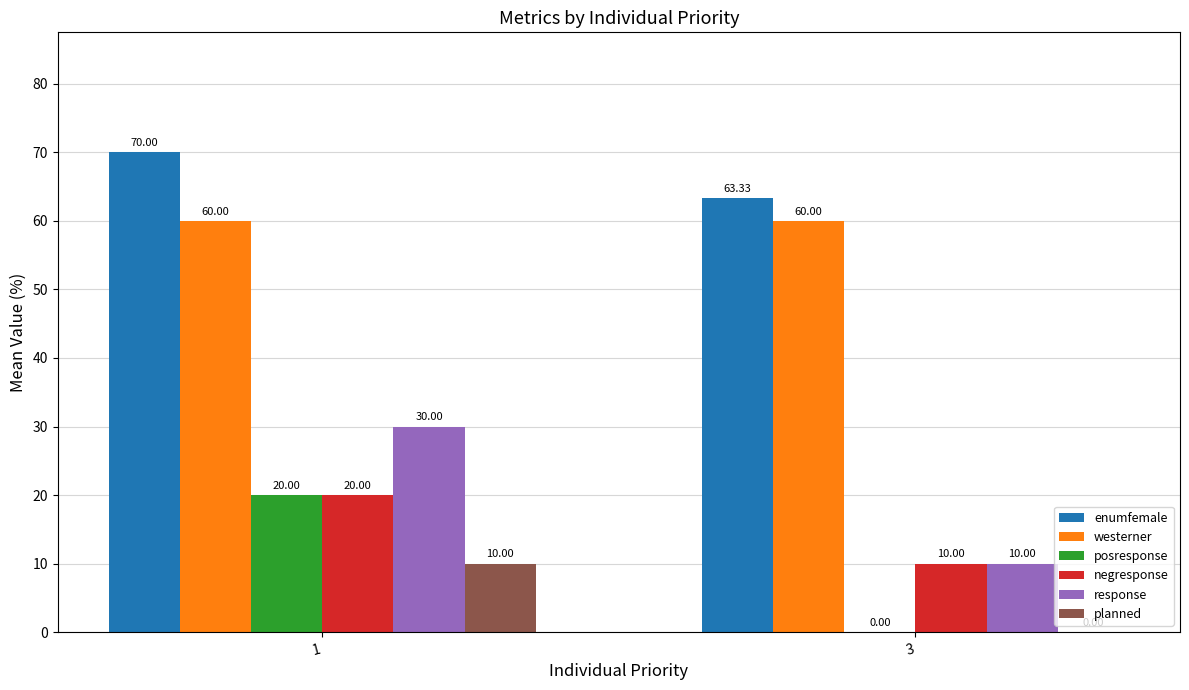

True or false: planned has a value of 0.0 at 3.

True